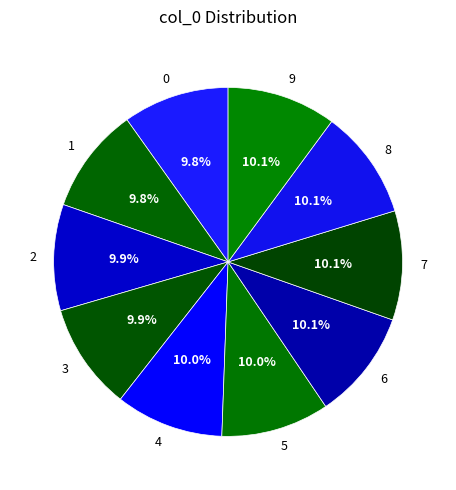

To the nearest percent, what percentage of the pie is 9?

10%